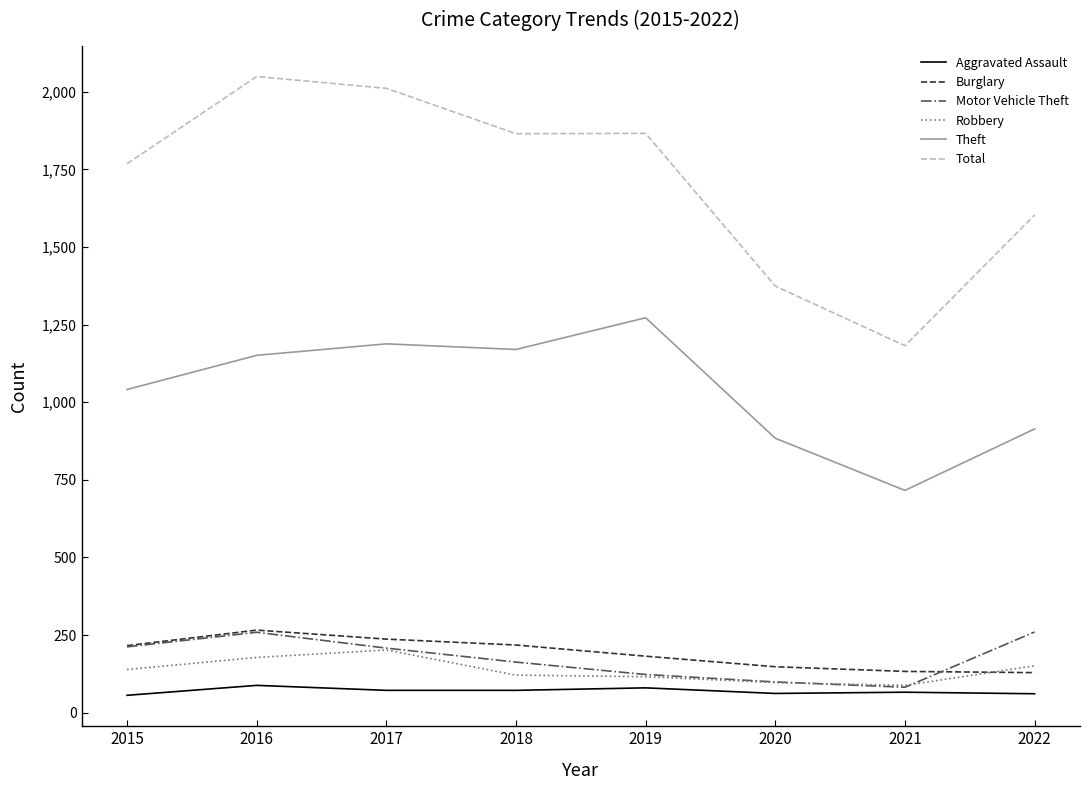

True or false: Motor Vehicle Theft has a value of 393 at 2016.

False